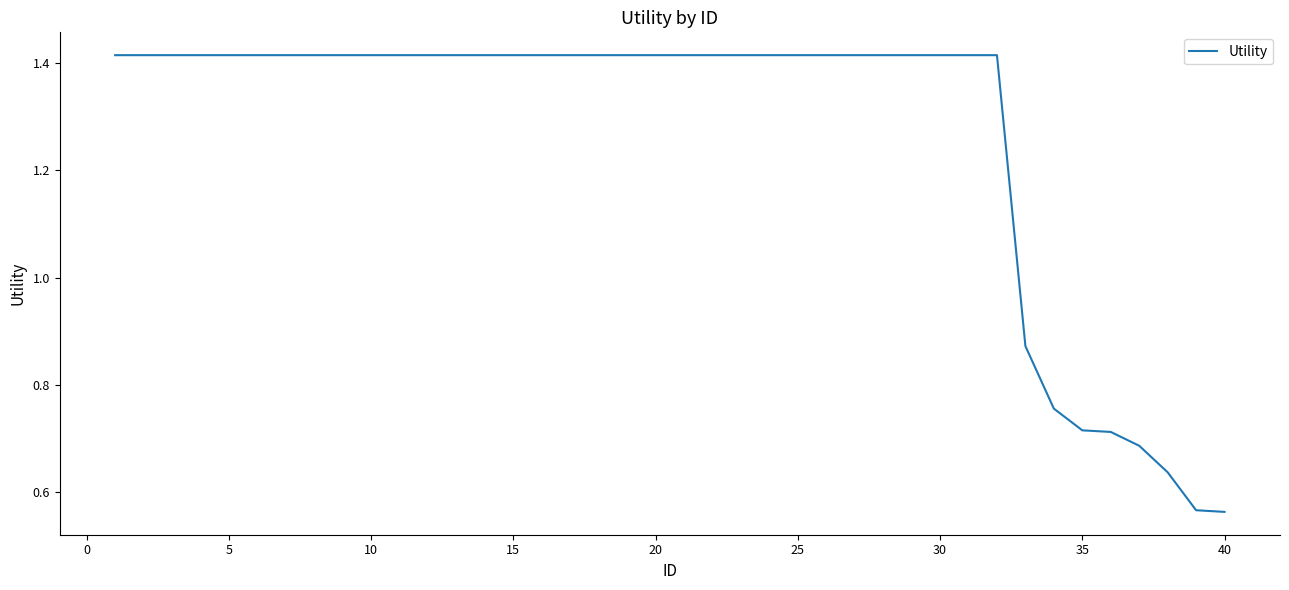

Is this an area chart (filled region under the line)?

No